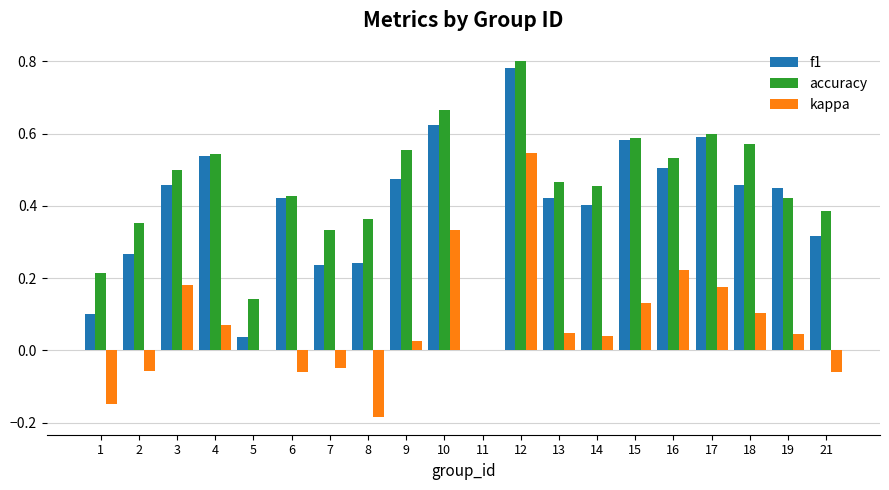

What is the sum of all accuracy values?

8.9